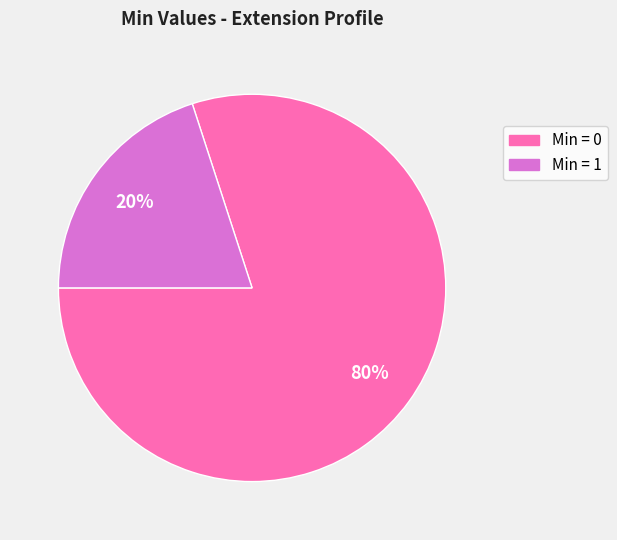

Which slice is the smallest?

Min = 1